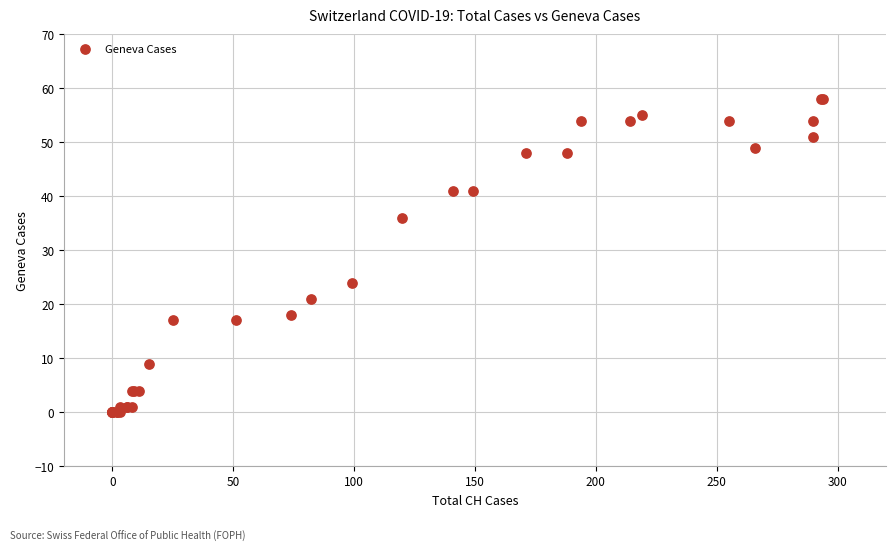

What Y value in the scatter plot is closest to 29?

24